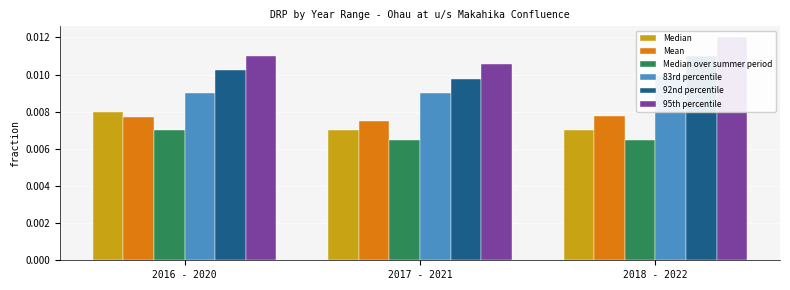

Rank the categories by Median value from highest to lowest.

2016 - 2020, 2017 - 2021, 2018 - 2022